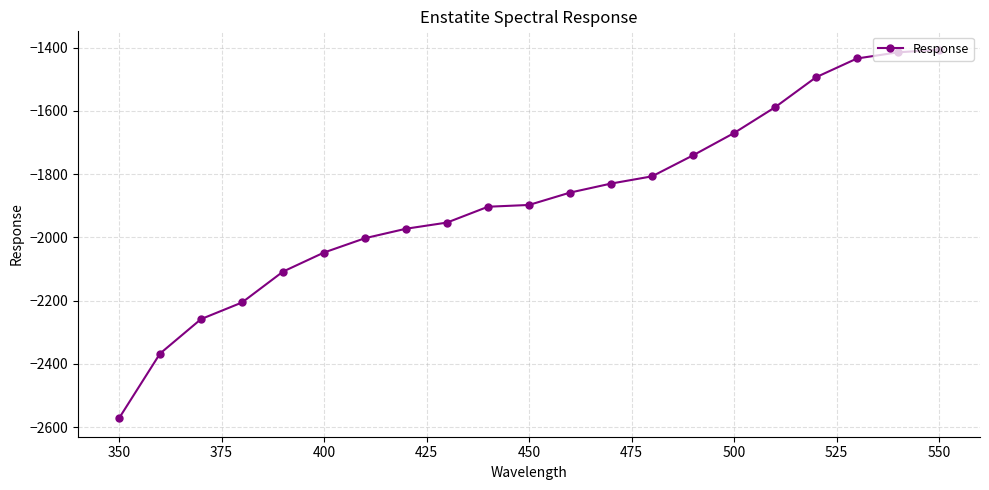

What is the smallest value displayed?

-2572.4